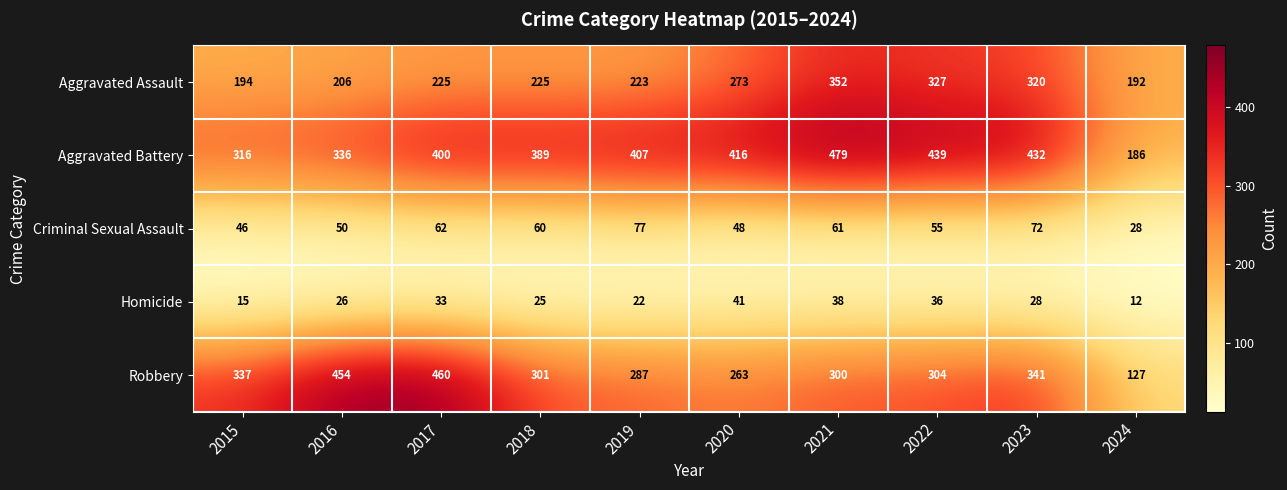

At which category is the sum across all series the highest?

2021